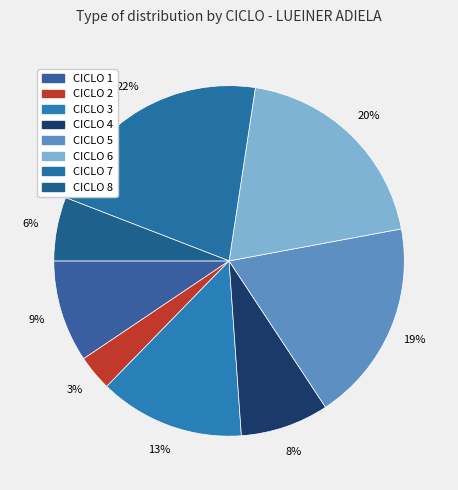

How many segments does this pie chart have?

8